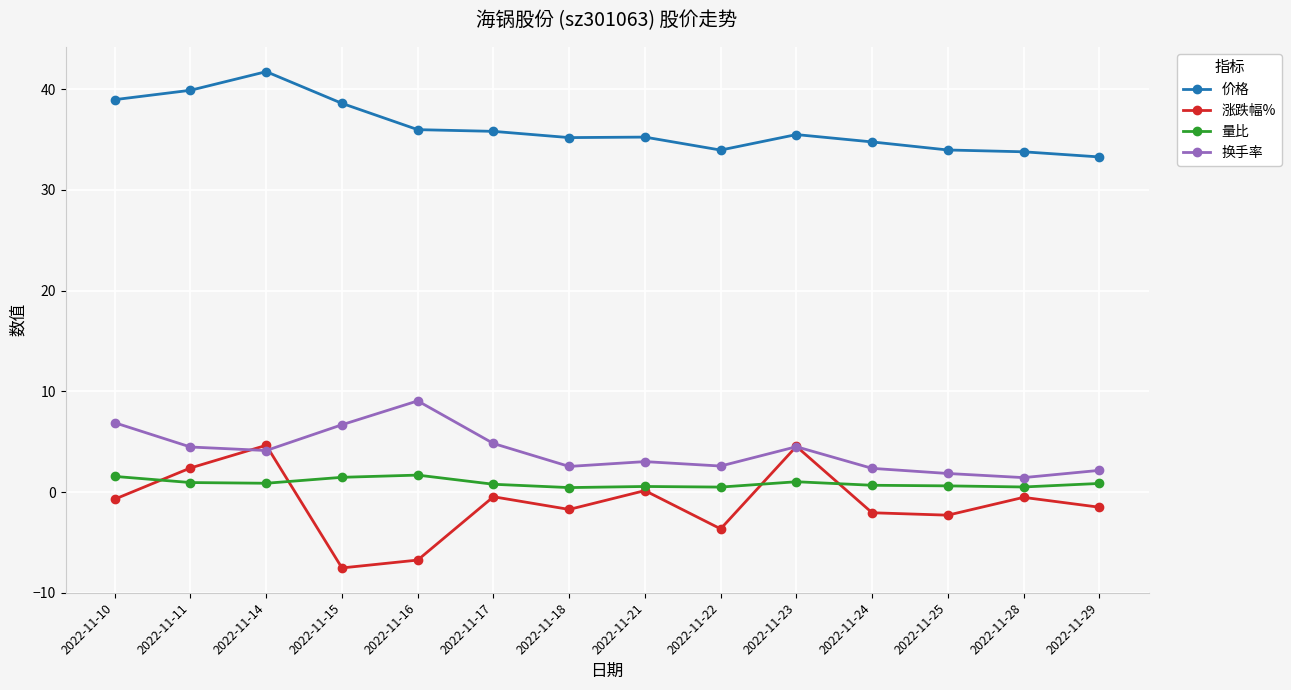

Which series has the widest spread of values?

涨跌幅%